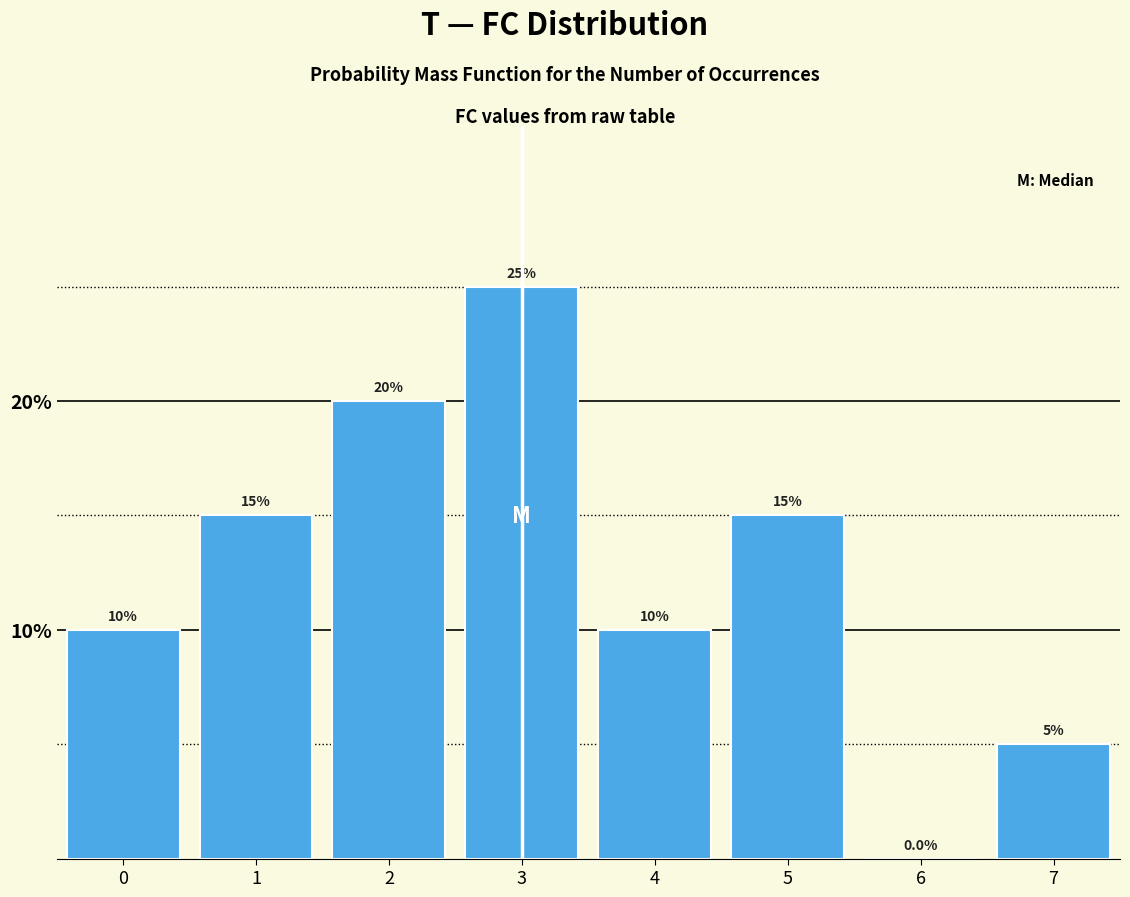

Reading left to right, transcribe this chart: for each bar, give the range it covers on the x-axis and its height.

-0.5 to 0.5: 10.0
0.5 to 1.5: 15.0
1.5 to 2.5: 20.0
2.5 to 3.5: 25.0
3.5 to 4.5: 10.0
4.5 to 5.5: 15.0
5.5 to 6.5: 0.0
6.5 to 7.5: 5.0